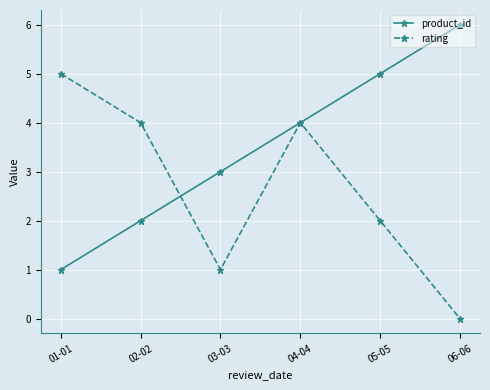

Reading left to right, transcribe all the data shown in this chart.

product_id: 1	2	3	4	5	6
rating: 5	4	1	4	2	0